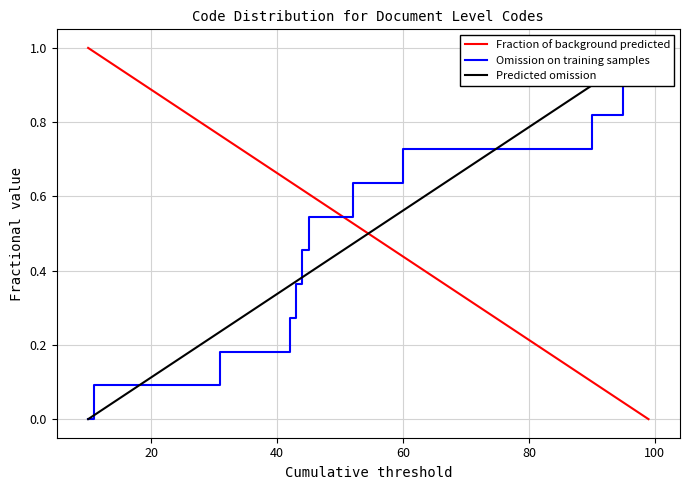

What is the sum of all Omission on training samples values?

6.0